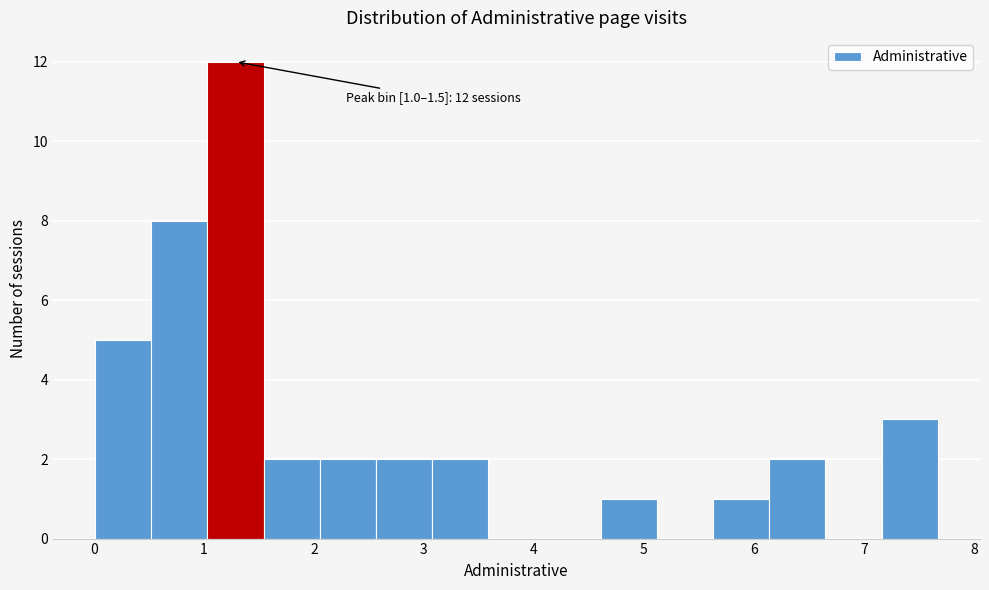

Which range on the x-axis has the tallest bar?

1.0 to 1.5